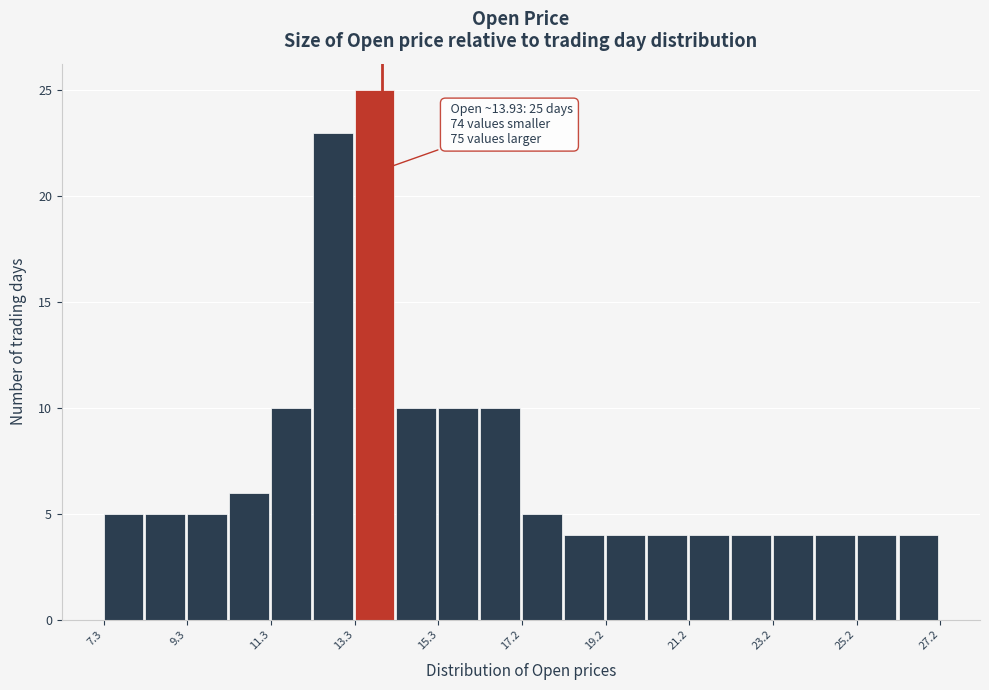

Which range on the x-axis has the tallest bar?

13.2 to 14.2